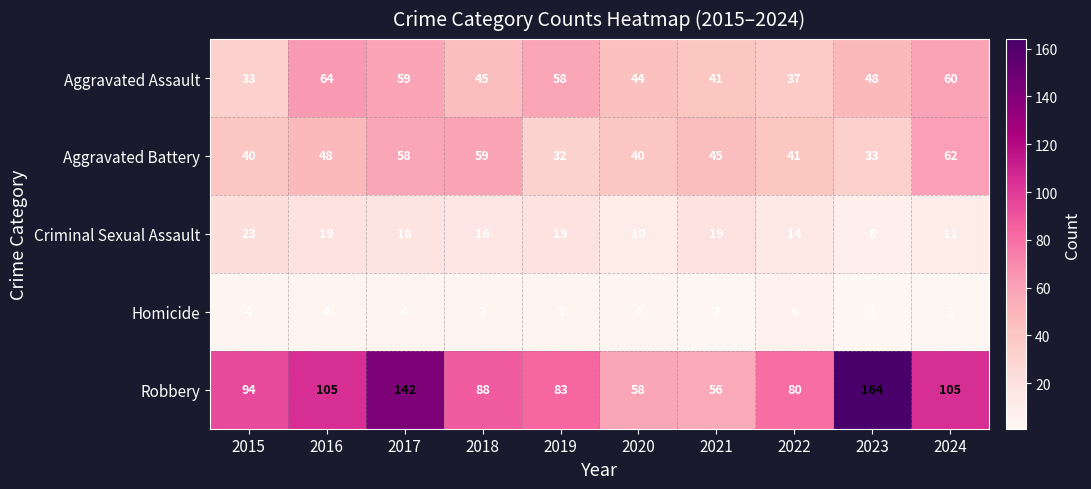

At 2018, list the series in order from smallest to largest.

Homicide, Criminal Sexual Assault, Aggravated Assault, Aggravated Battery, Robbery